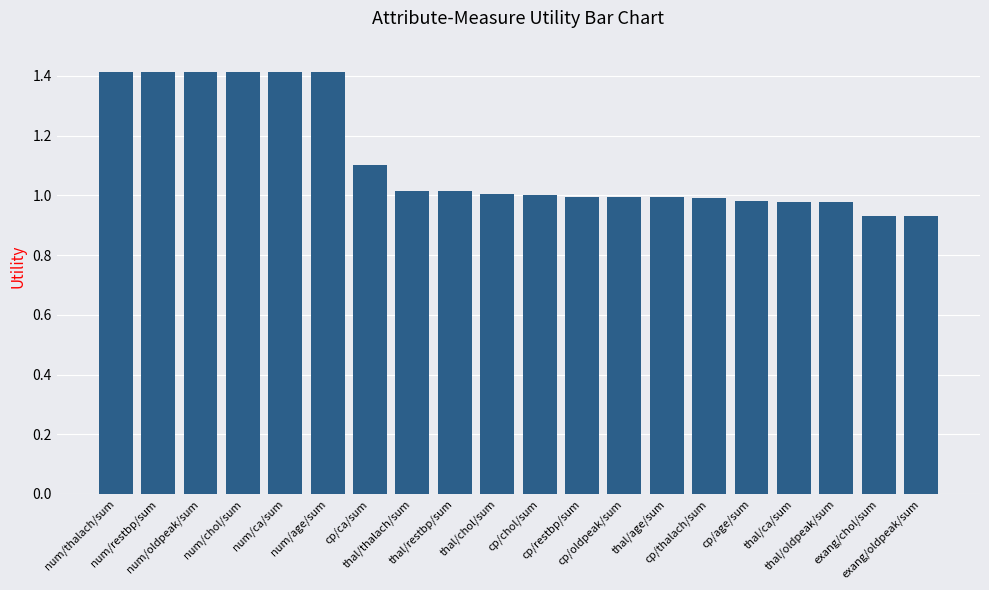

What is the average value?

1.1